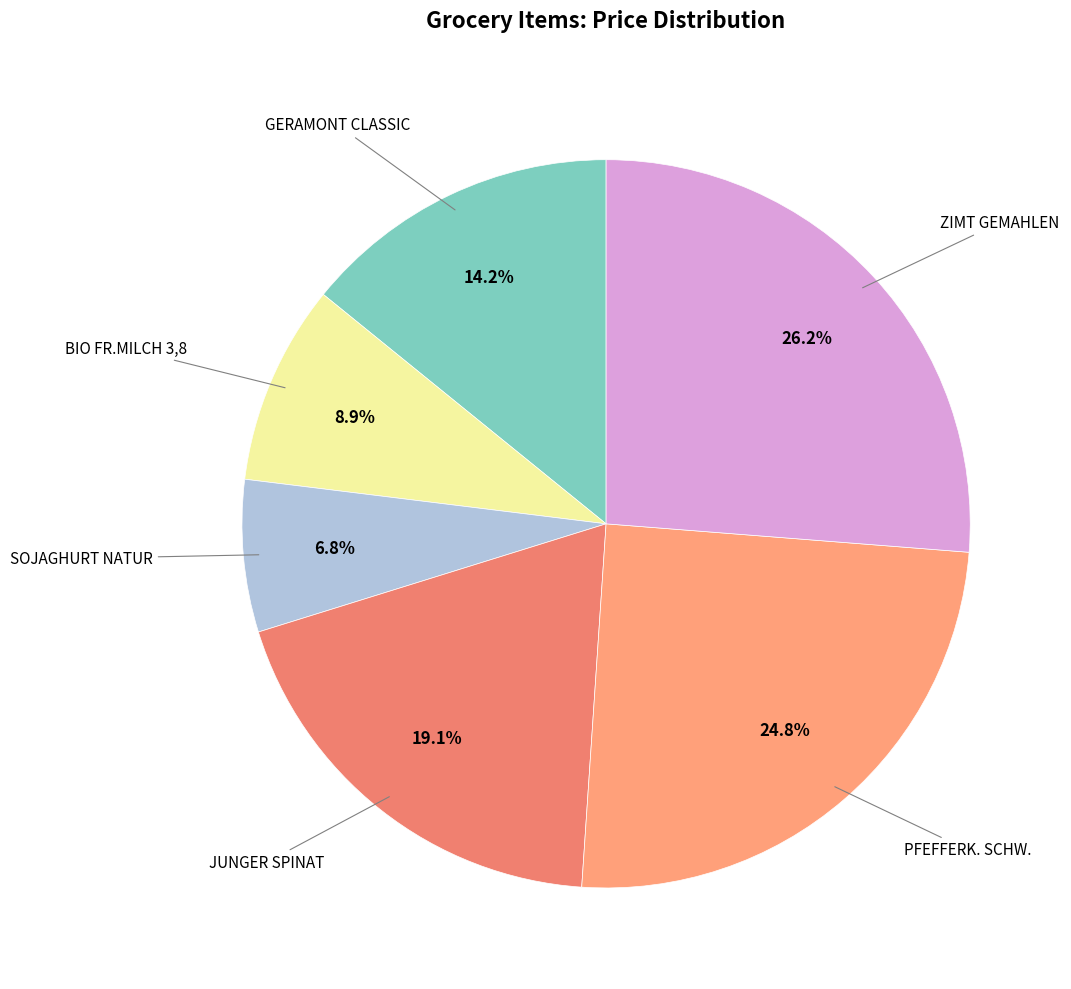

Count the number of slices in the pie.

6